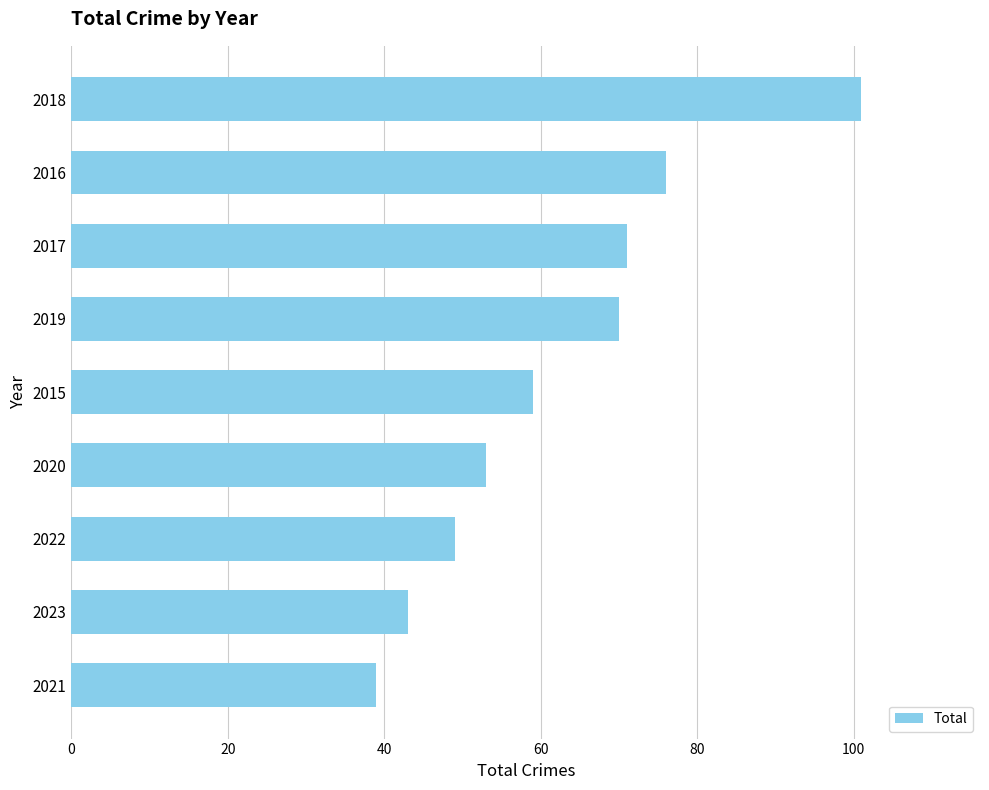

Reading bottom to top, list all the values displayed in this chart.

2021=39	2023=43	2022=49	2020=53	2015=59	2019=70	2017=71	2016=76	2018=101